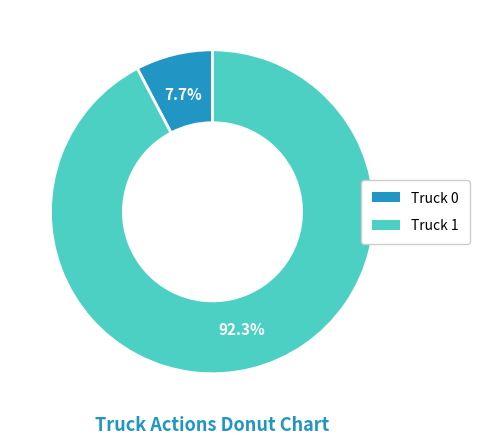

Approximately how many times larger is the value at Truck 0 compared to Truck 1?

0.1